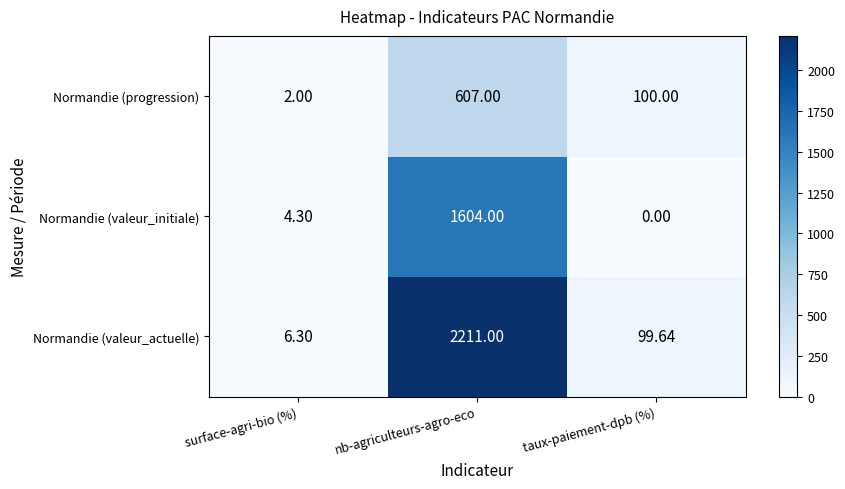

Rank the categories by Normandie (valeur_initiale) value from highest to lowest.

nb-agriculteurs-agro-eco, surface-agri-bio (%), taux-paiement-dpb (%)